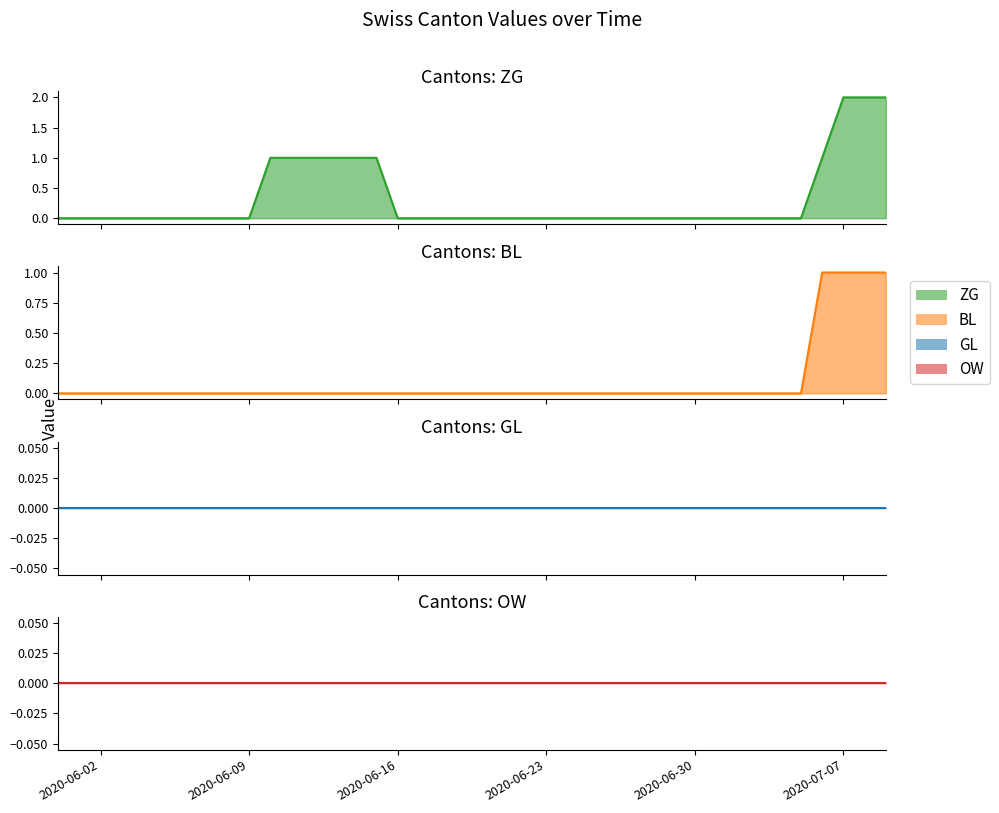

What is the sum of all BL values?

4